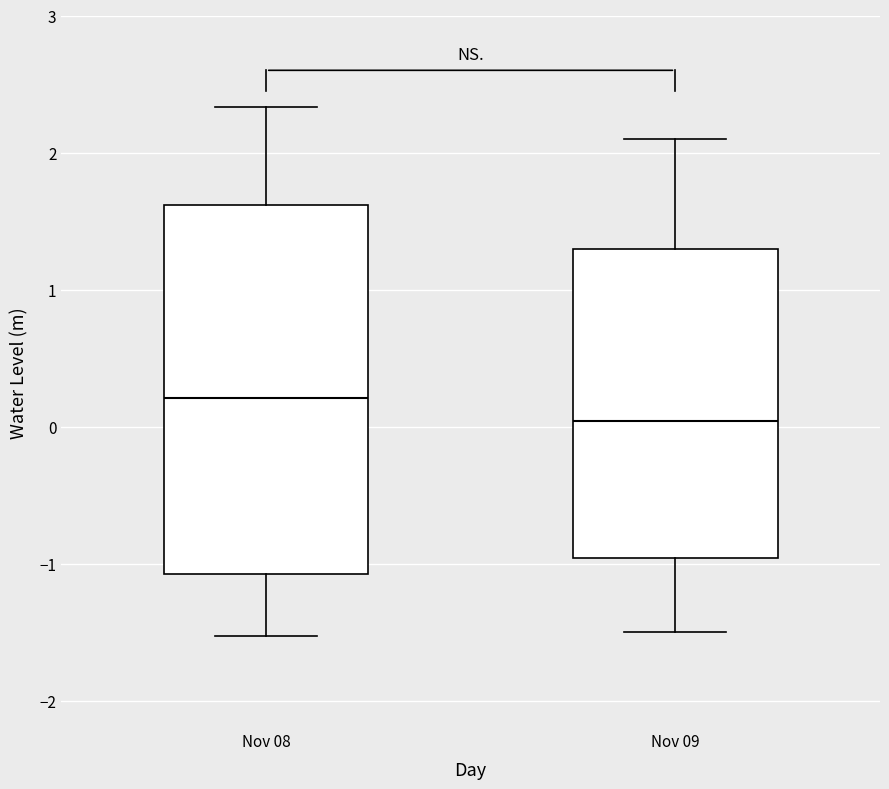

Where does the median line of the box for Nov 09 sit on the y-axis? The values are not printed on the chart, so give them approximately, as read against the axis.

0.0